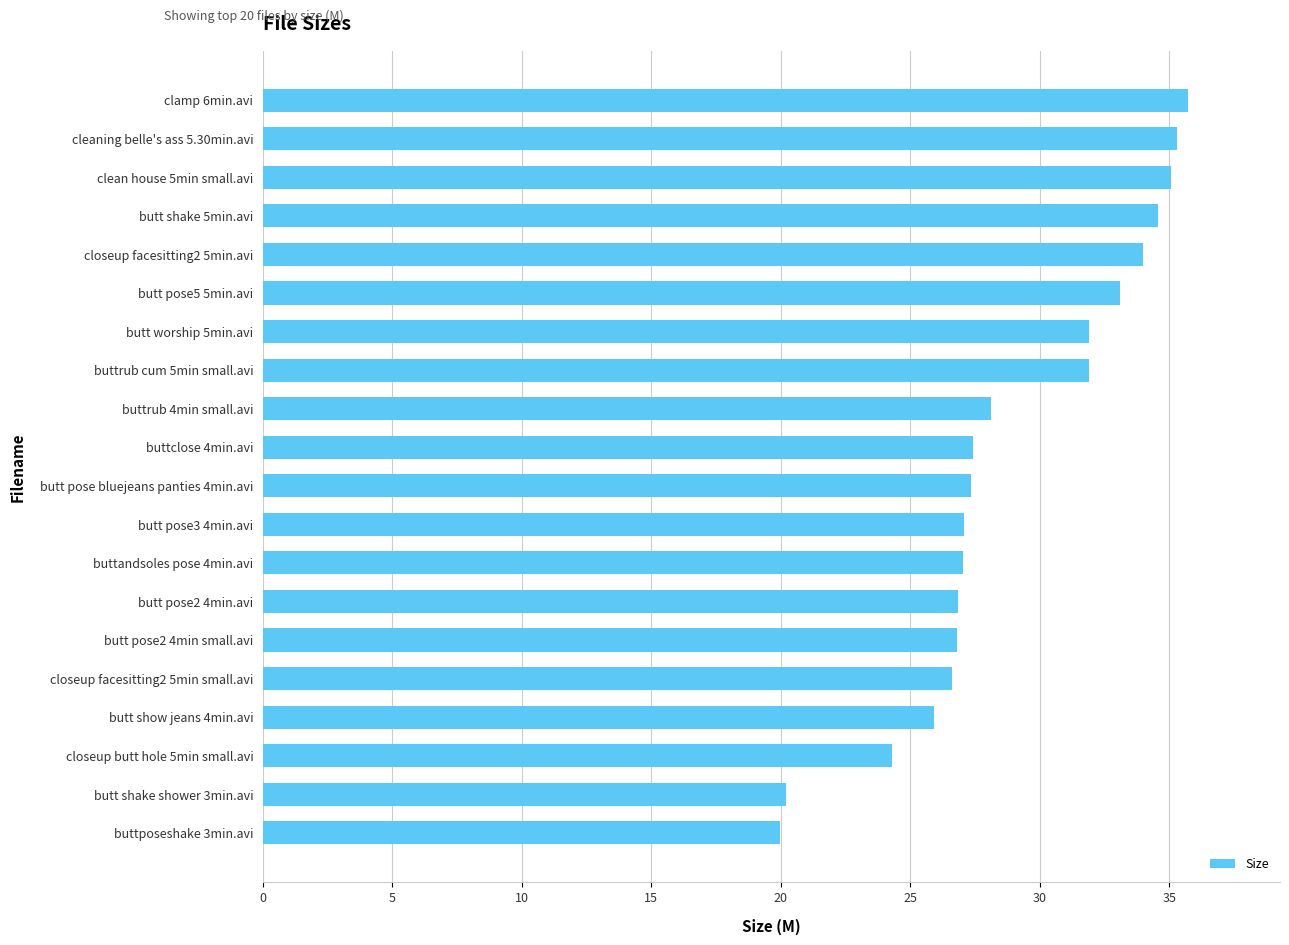

What is the change in value from butt shake shower 3min.avi to cleaning belle's ass 5.30min.avi?

+15.1